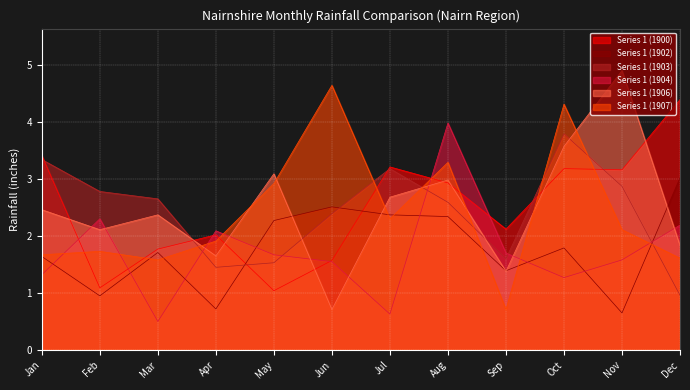

How many distinct data groups are displayed?

6